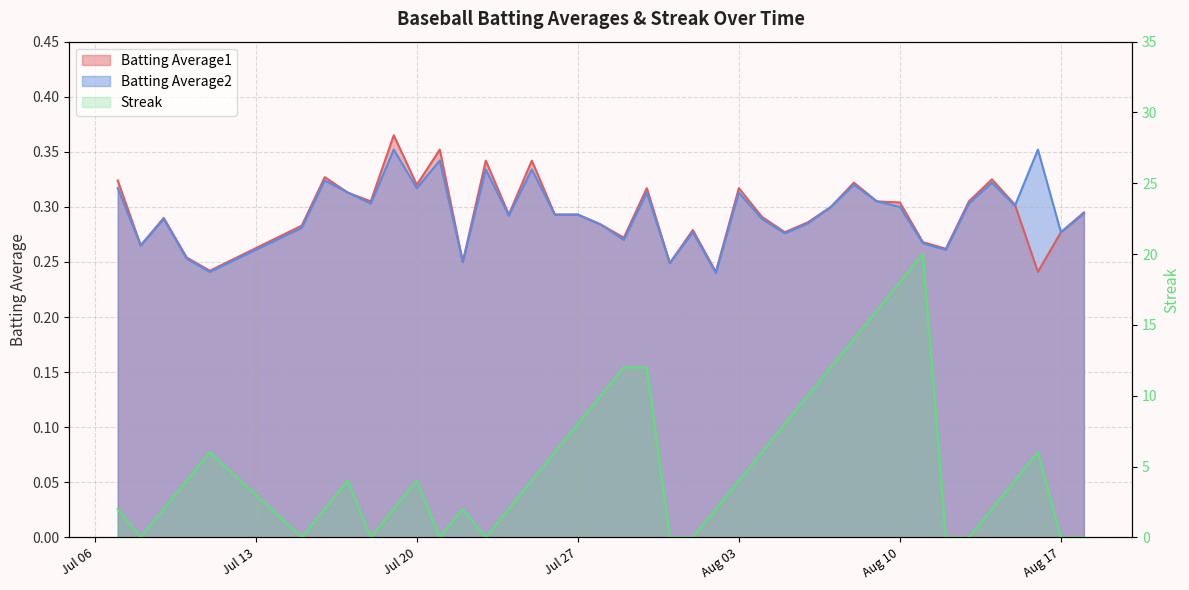

How many interior local valleys does the Streak series have?

5